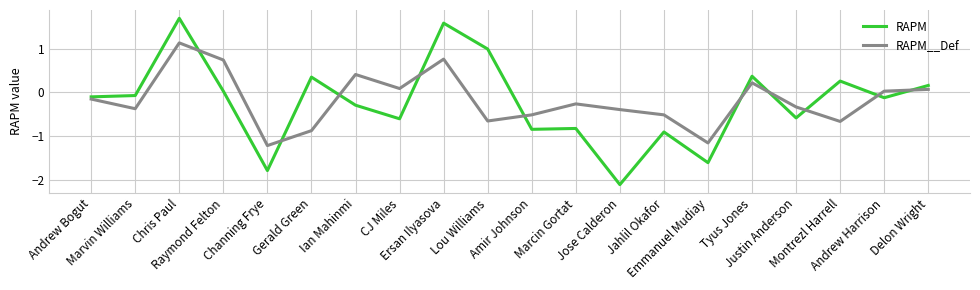

In RAPM, how many points are lower than both neighbors (excluding endpoints)?

7